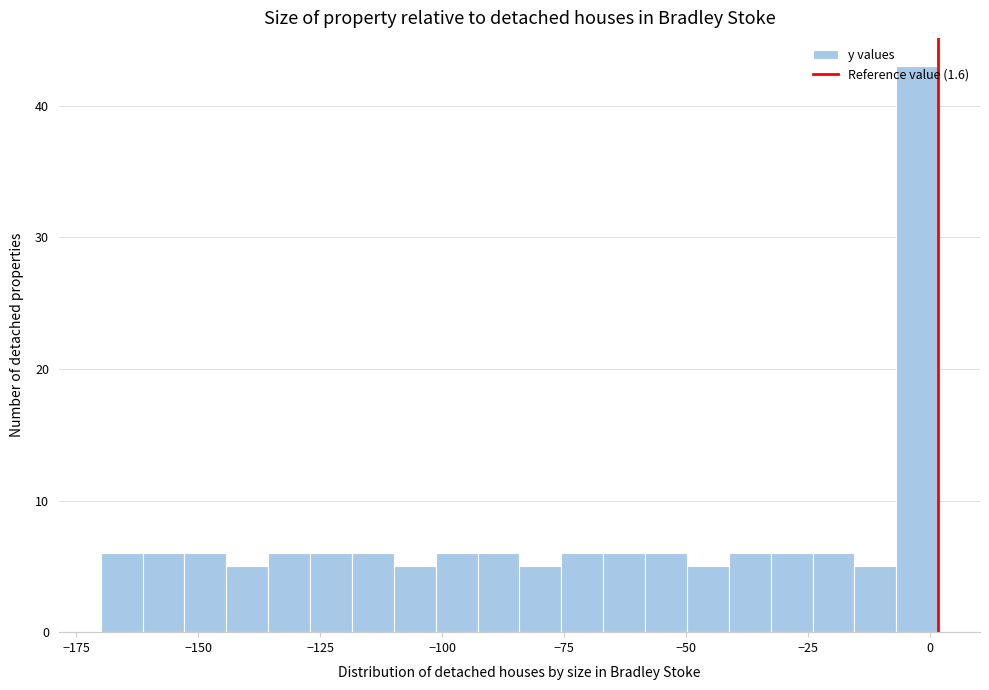

Around what value on the x-axis is the tallest bar? Give the approximate position of its centre, as read against the axis.

-5